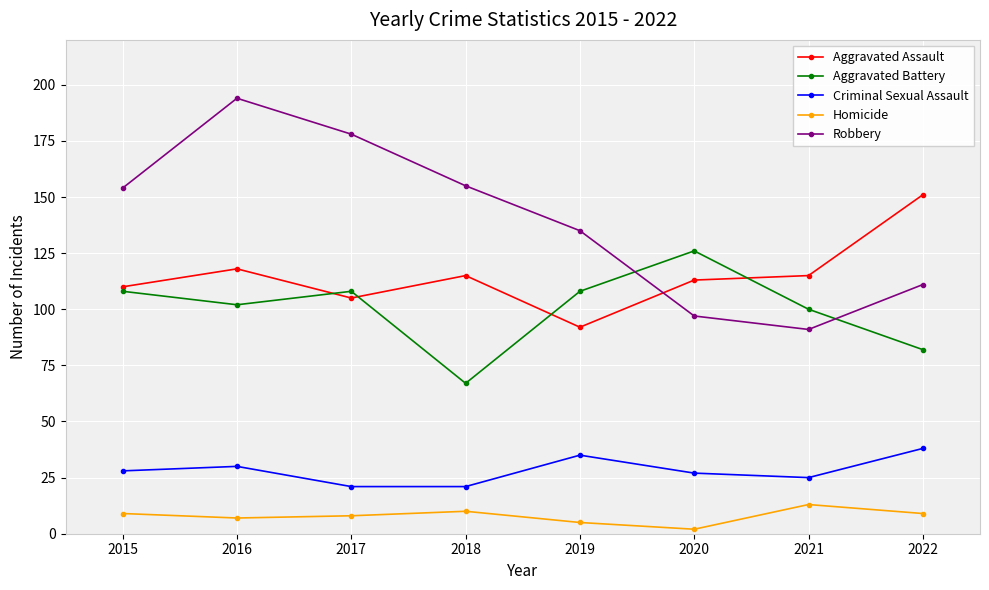

What is the sum of the Aggravated Battery values at 2015 and 2016?

210